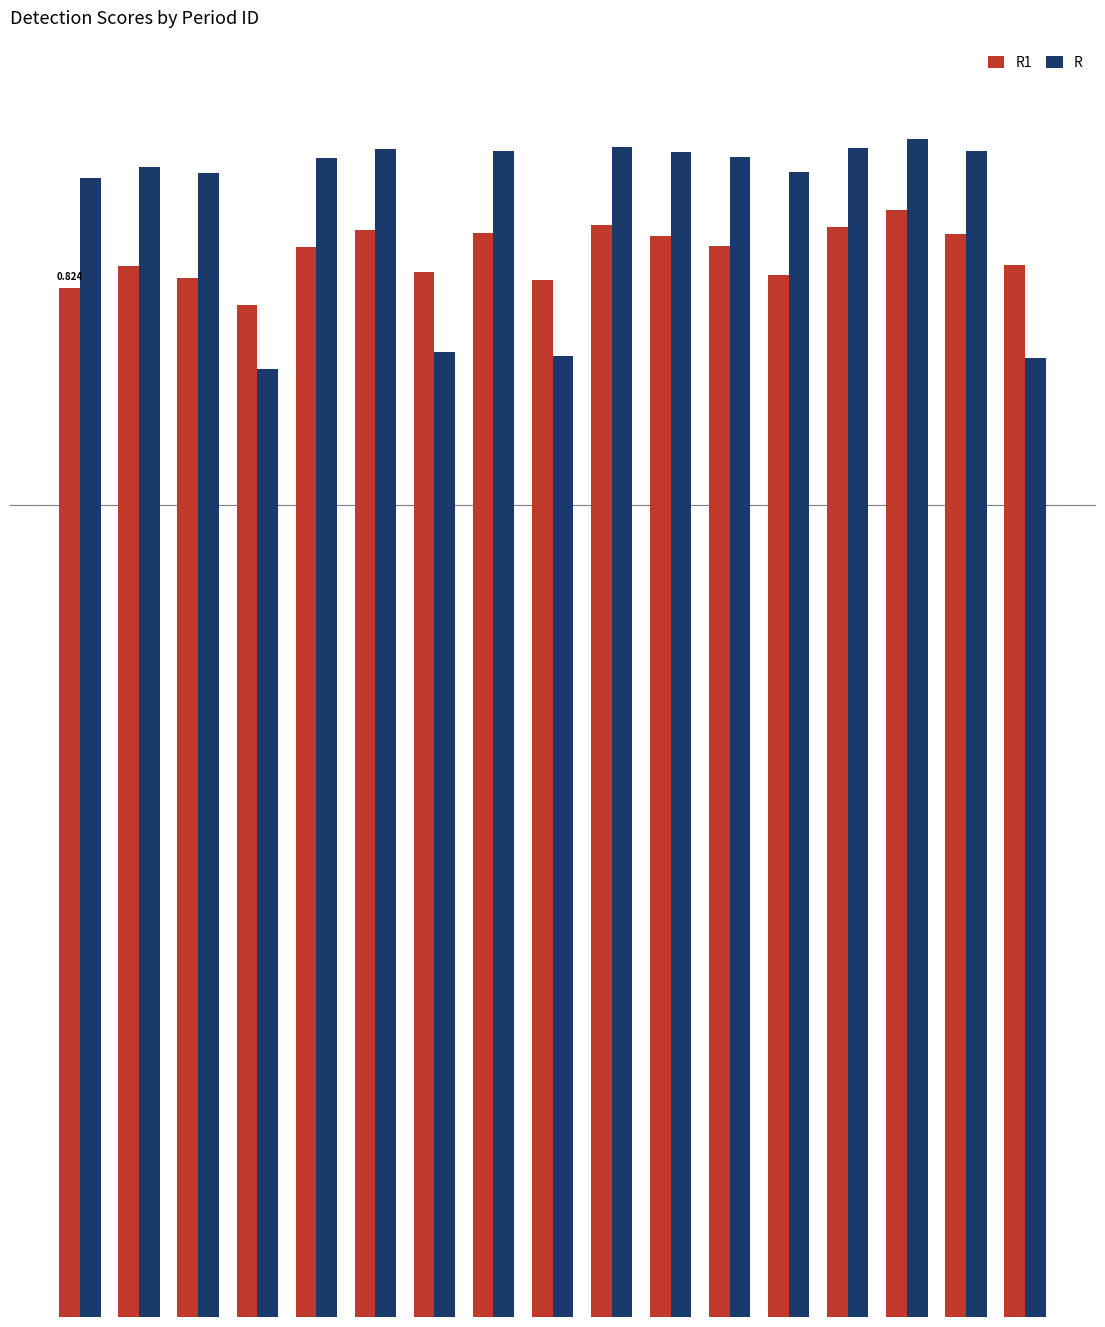

Does the chart contain stacked bars?

No